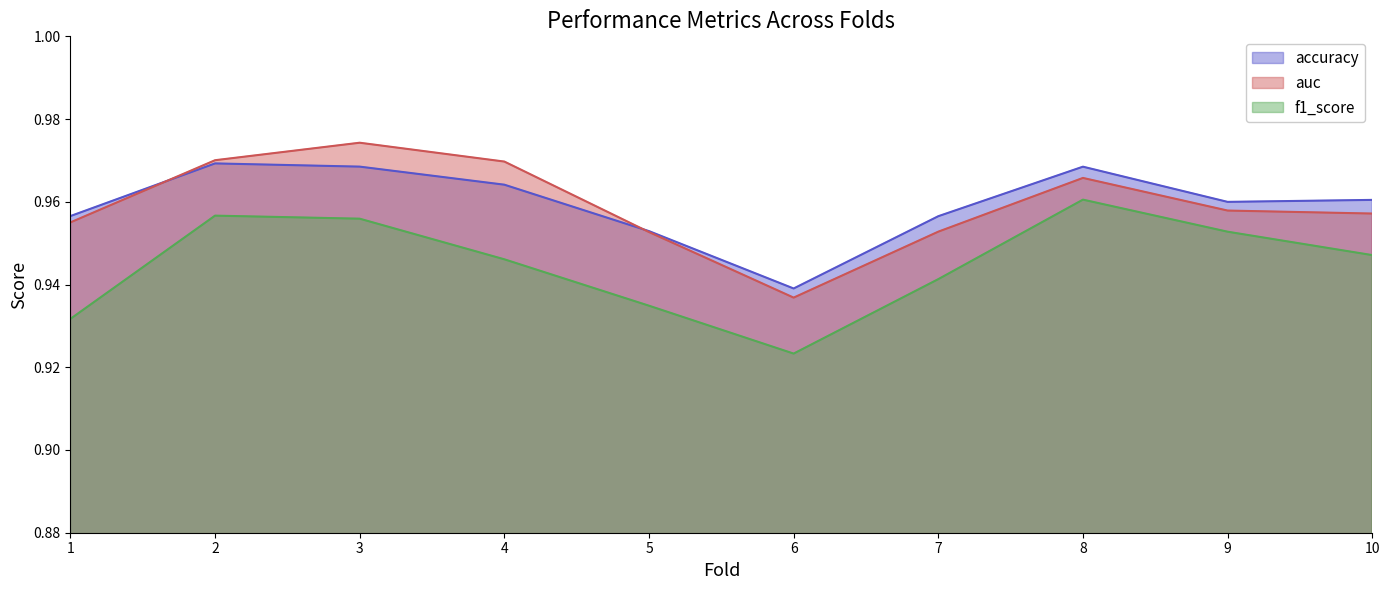

Rank the series by their maximum value, from lowest to highest.

f1_score, accuracy, auc